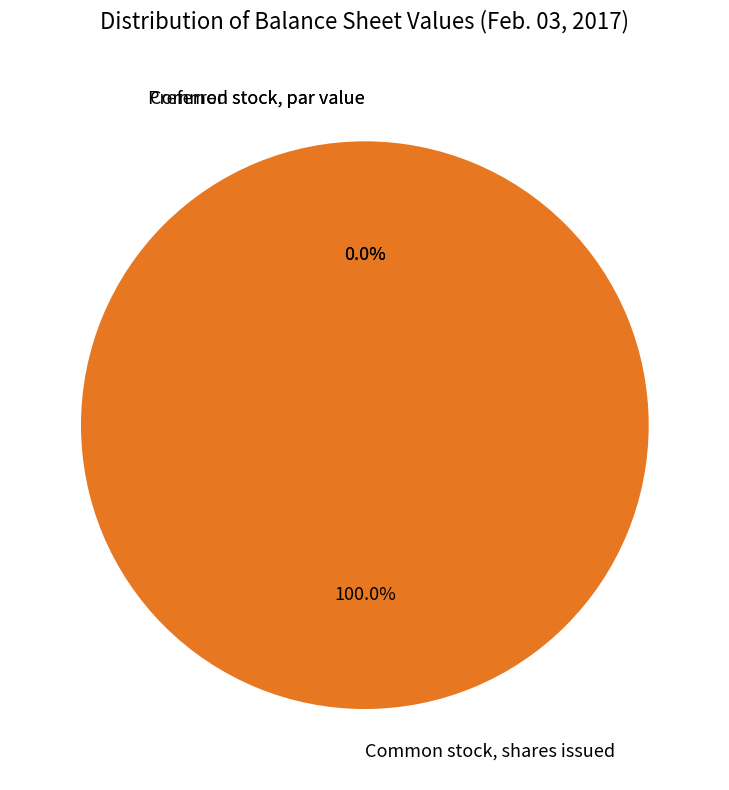

How many segments does this pie chart have?

3